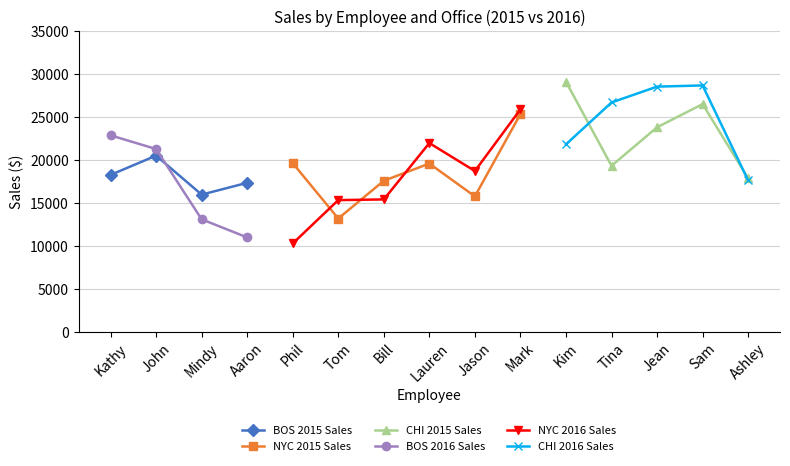

Where is 2016 Sales Electronics nearest to the value 19413?

John